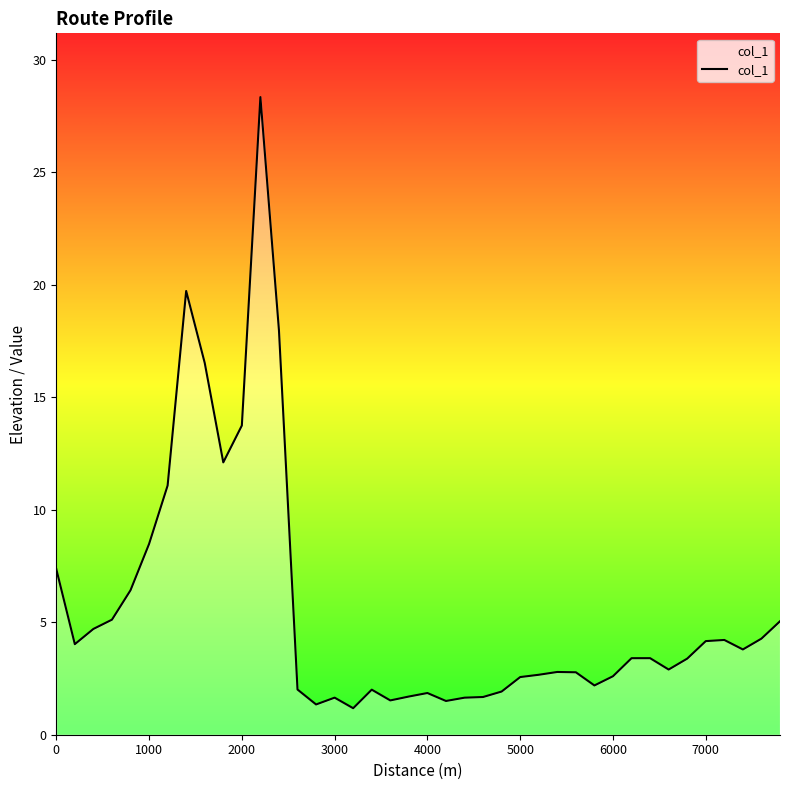

What is the difference between the maximum and minimum values?

27.2